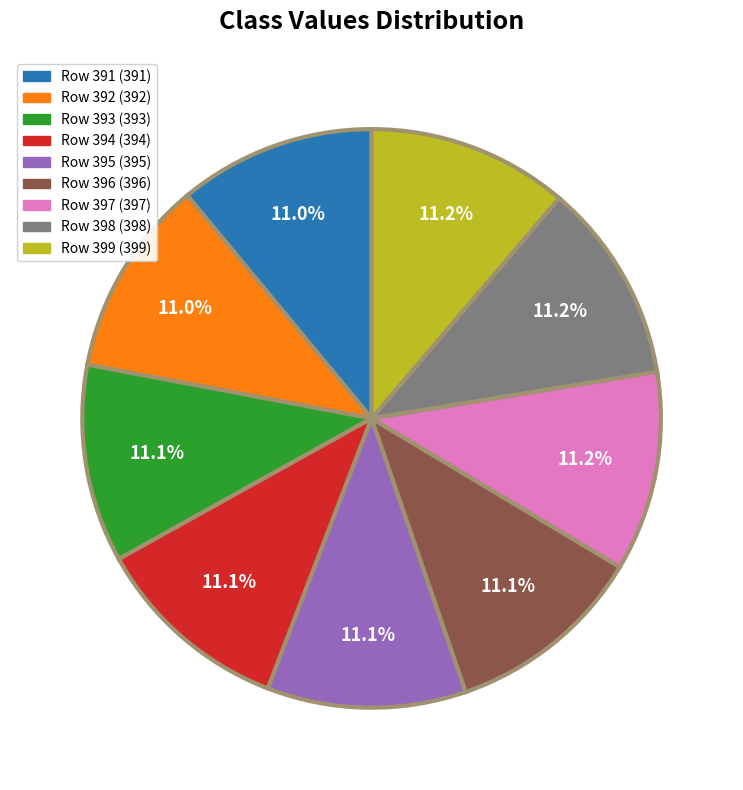

What is the ratio of the value at Row 399 (399) to the value at Row 395 (395)?

1.0